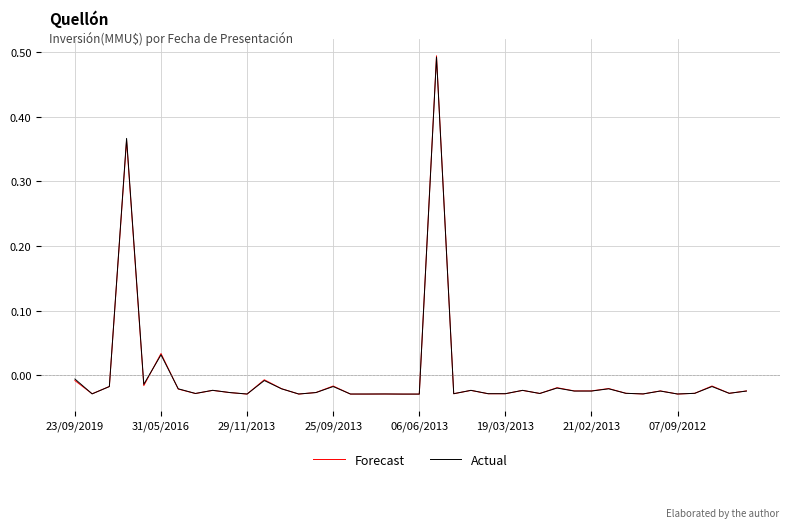

Which series has the widest spread of values?

Forecast